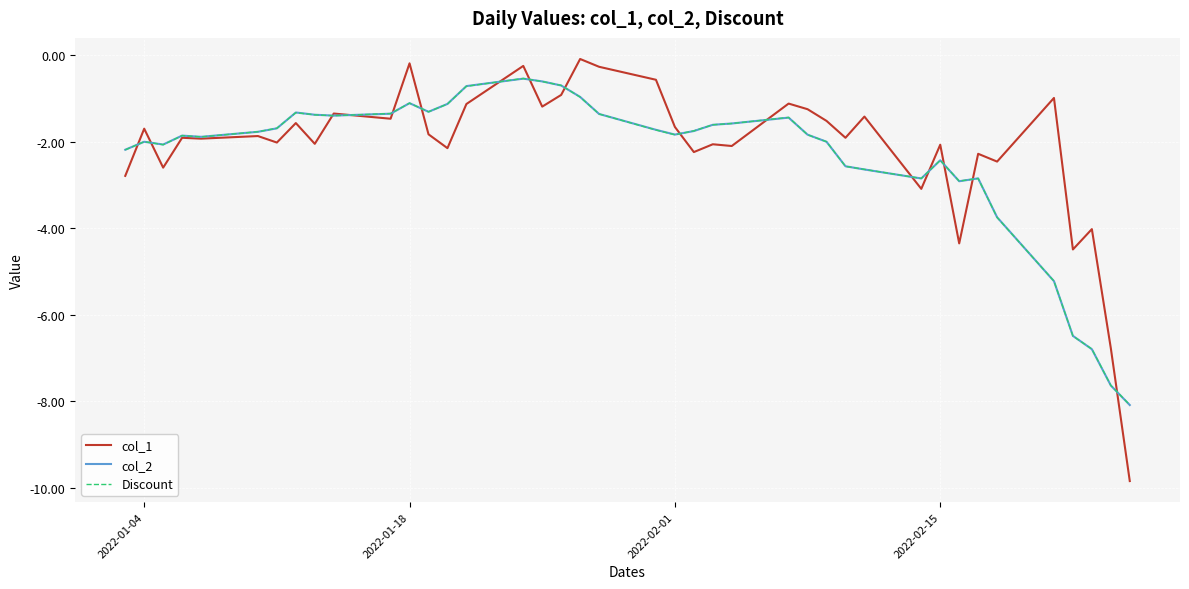

True or false: Discount and col_1 cross at least once.

True